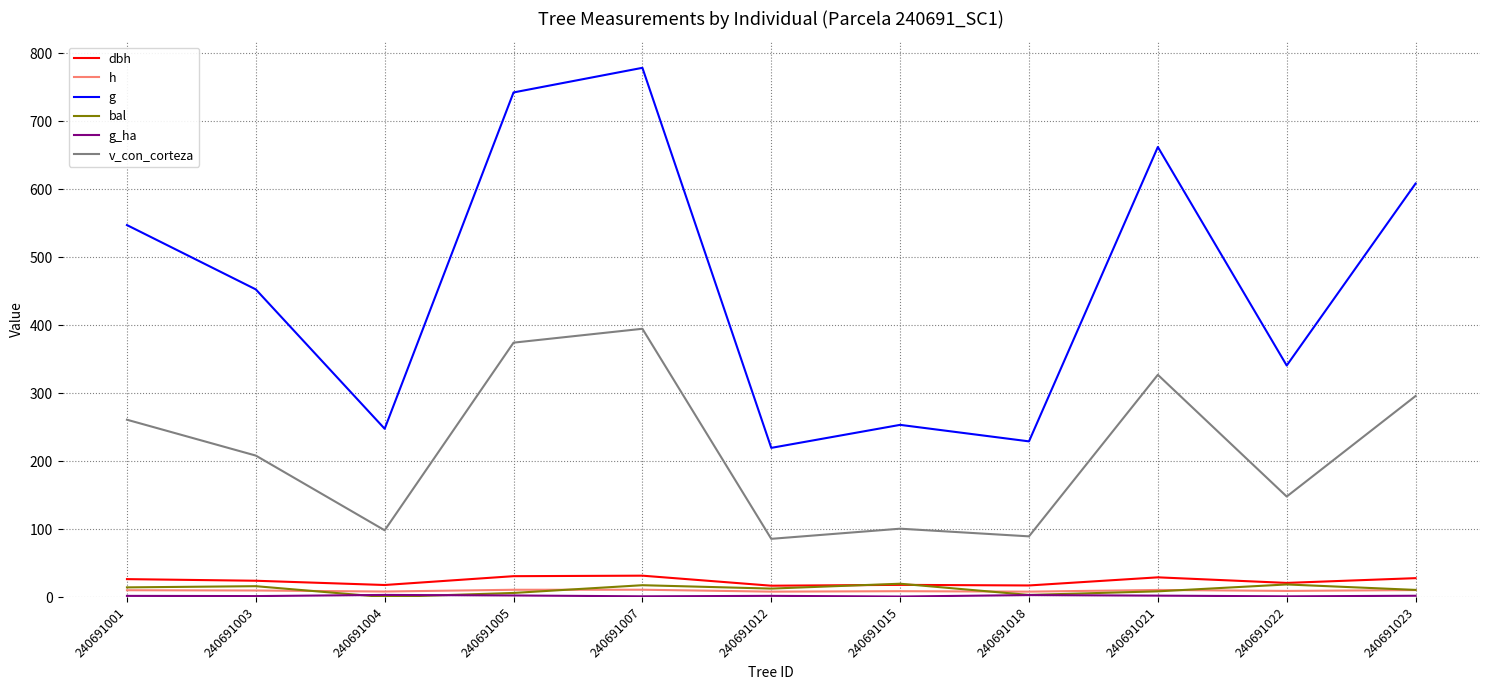

Is the value of bal at 240691001 greater than the value of g at 240691018?

No